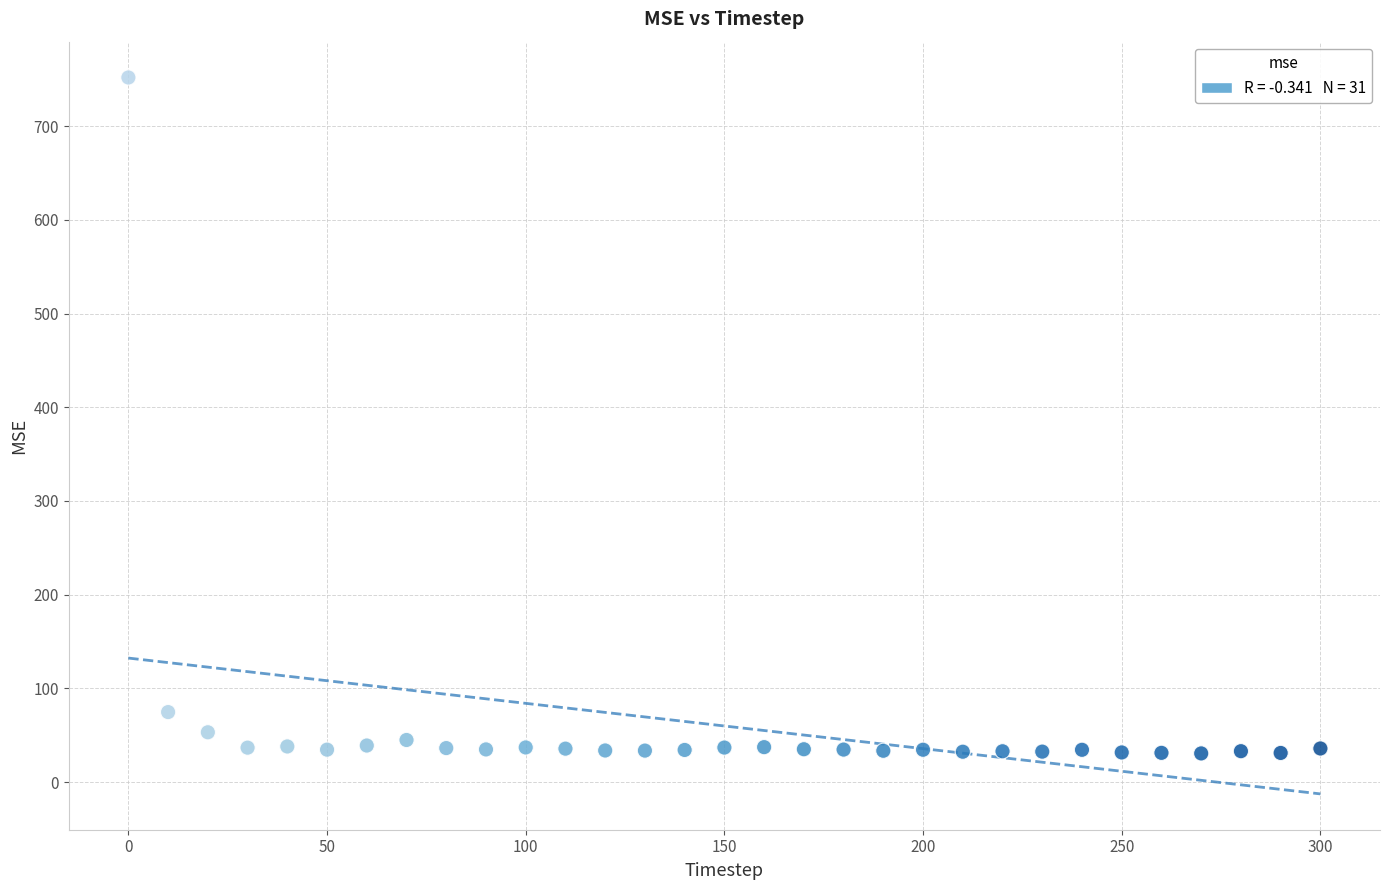

What Y value in the scatter plot is closest to 391?

74.7